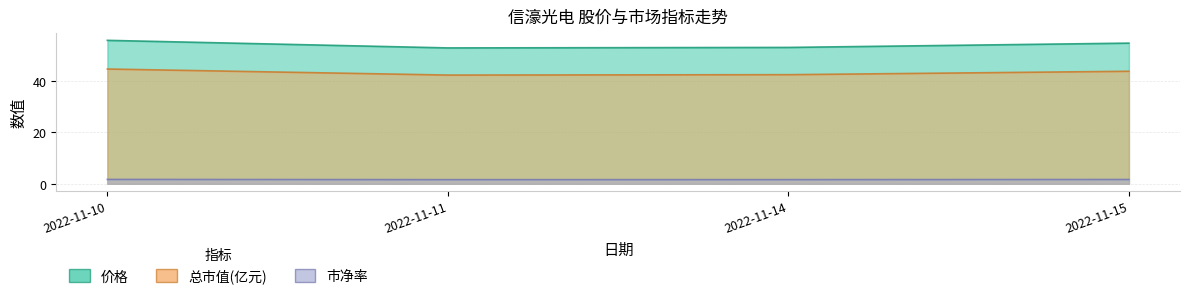

At which category does 总市值(亿元) reach its first local valley?

2022-11-11